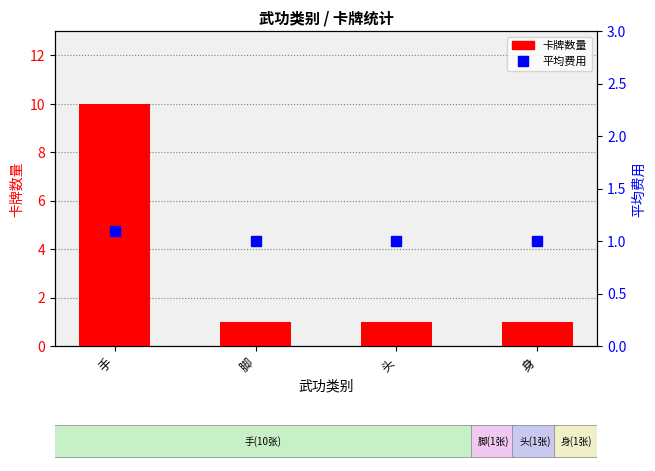

Rank the categories by 卡牌数量 value from highest to lowest.

手, 脚, 头, 身